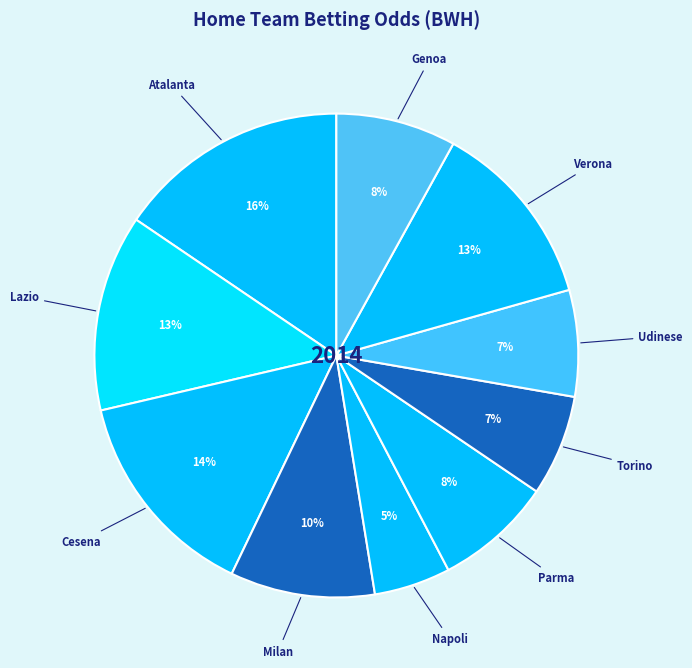

Does Torino account for over 50% of the chart?

No